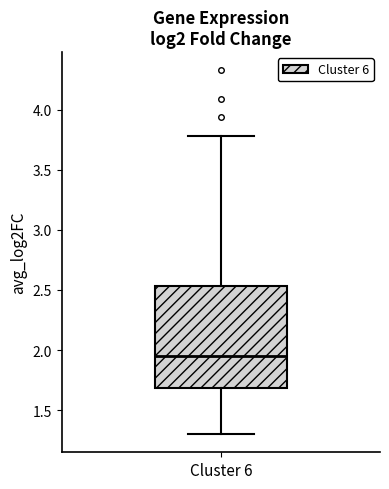

Where does the upper whisker of the box for Cluster 6 end on the y-axis? The values are not printed on the chart, so give them approximately, as read against the axis.

3.80